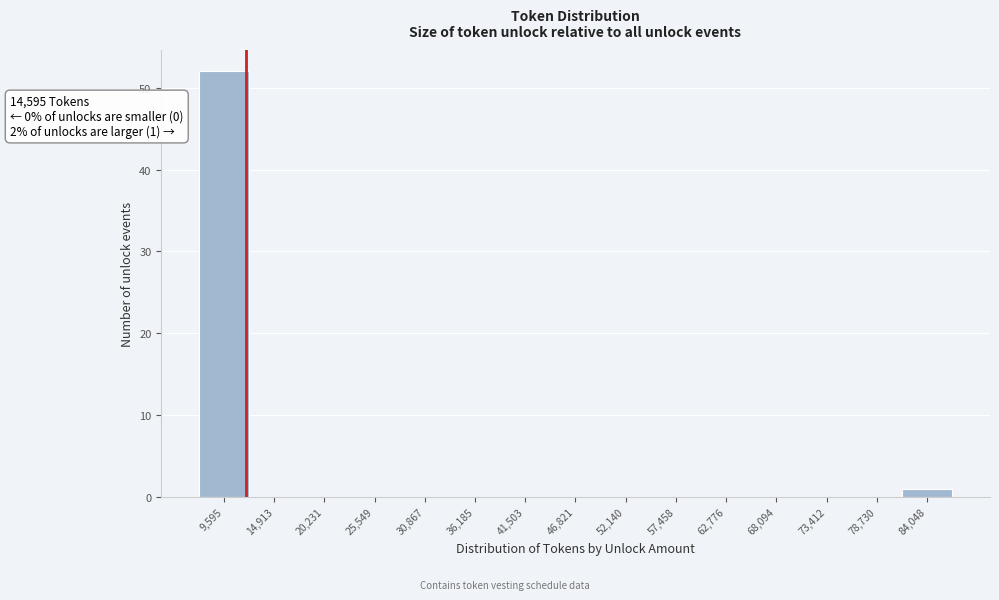

Reading left to right, list all the values displayed in this chart.

9,595=52	14,913=0	20,231=0	25,549=0	30,867=0	36,185=0	41,503=0	46,821=0	52,140=0	57,458=0	62,776=0	68,094=0	73,412=0	78,730=0	84,048=1